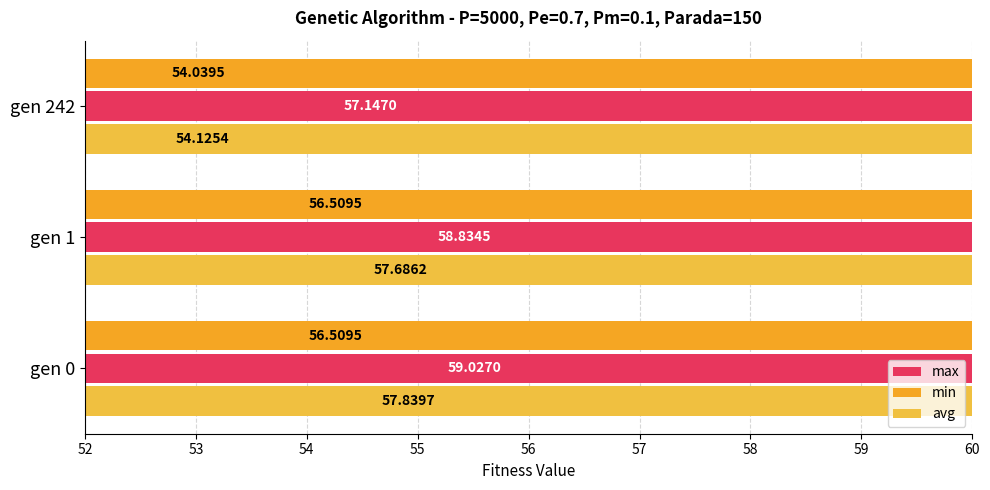

How many distinct data groups are displayed?

3